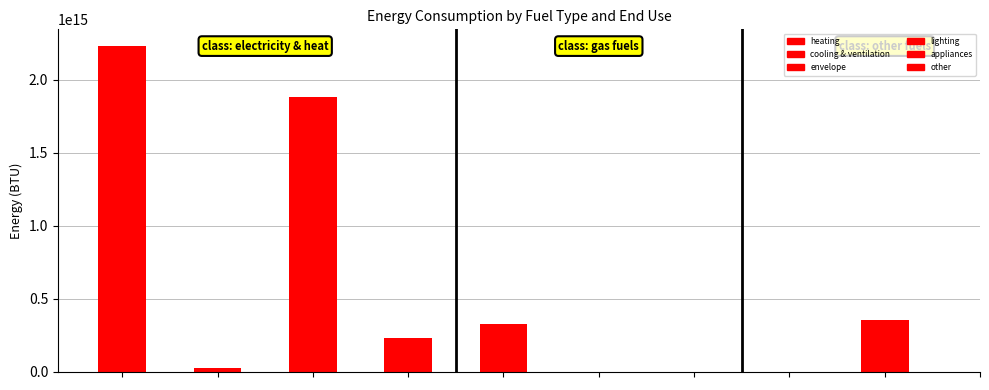

What value does the heating series have at petroleum diesel (BTU), to the nearest 50?

226669000000000